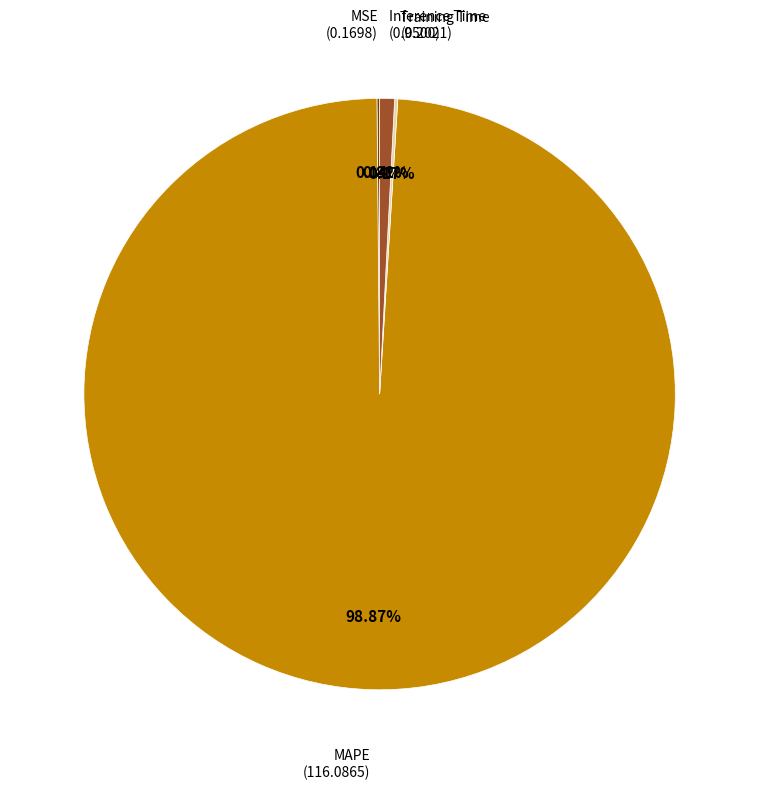

Does any single category account for the majority?

Yes